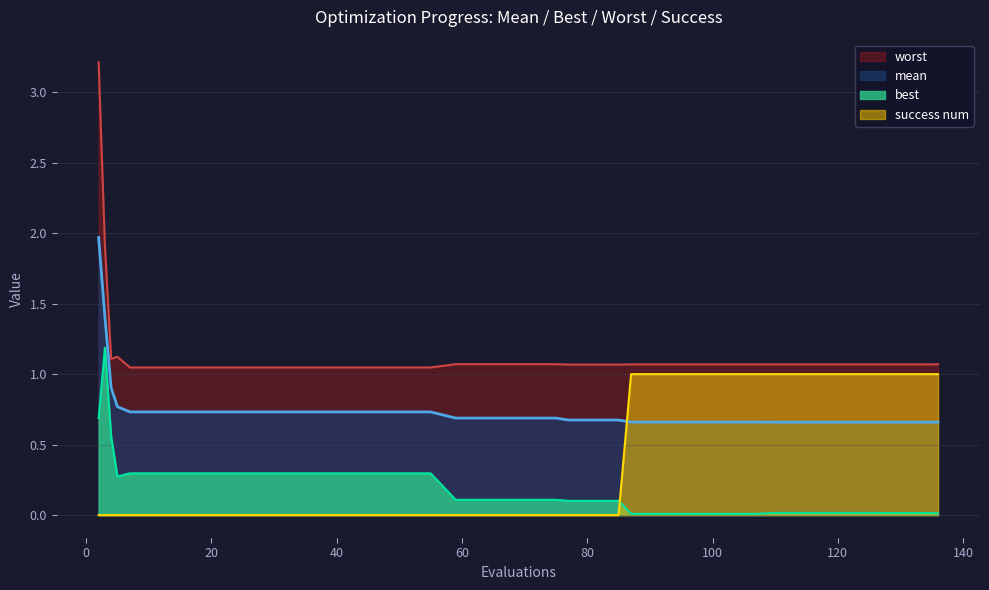

True or false: best and mean intersect in this chart.

False